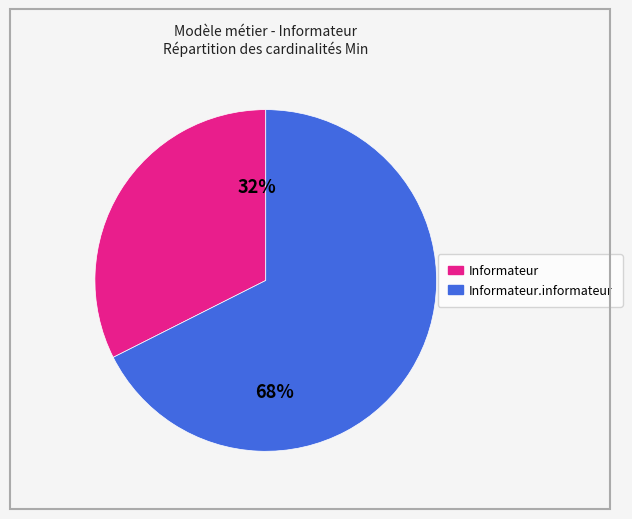

Is there any slice that represents more than half of the pie?

Yes